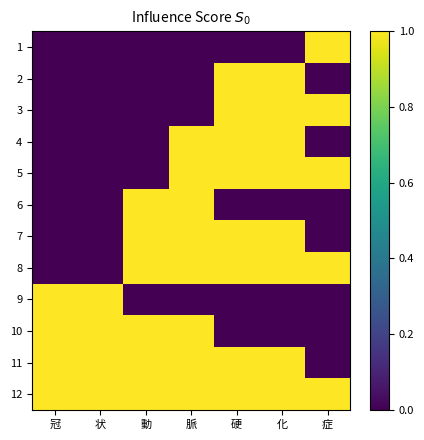

Reading left to right, list all the values displayed in this chart.

1: 冠=0	状=0	動=0	脈=0	硬=0	化=0	症=1
2: 冠=0	状=0	動=0	脈=0	硬=1	化=1	症=0
3: 冠=0	状=0	動=0	脈=0	硬=1	化=1	症=1
4: 冠=0	状=0	動=0	脈=1	硬=1	化=1	症=0
5: 冠=0	状=0	動=0	脈=1	硬=1	化=1	症=1
6: 冠=0	状=0	動=1	脈=1	硬=0	化=0	症=0
7: 冠=0	状=0	動=1	脈=1	硬=1	化=1	症=0
8: 冠=0	状=0	動=1	脈=1	硬=1	化=1	症=1
9: 冠=1	状=1	動=0	脈=0	硬=0	化=0	症=0
10: 冠=1	状=1	動=1	脈=1	硬=0	化=0	症=0
11: 冠=1	状=1	動=1	脈=1	硬=1	化=1	症=0
12: 冠=1	状=1	動=1	脈=1	硬=1	化=1	症=1